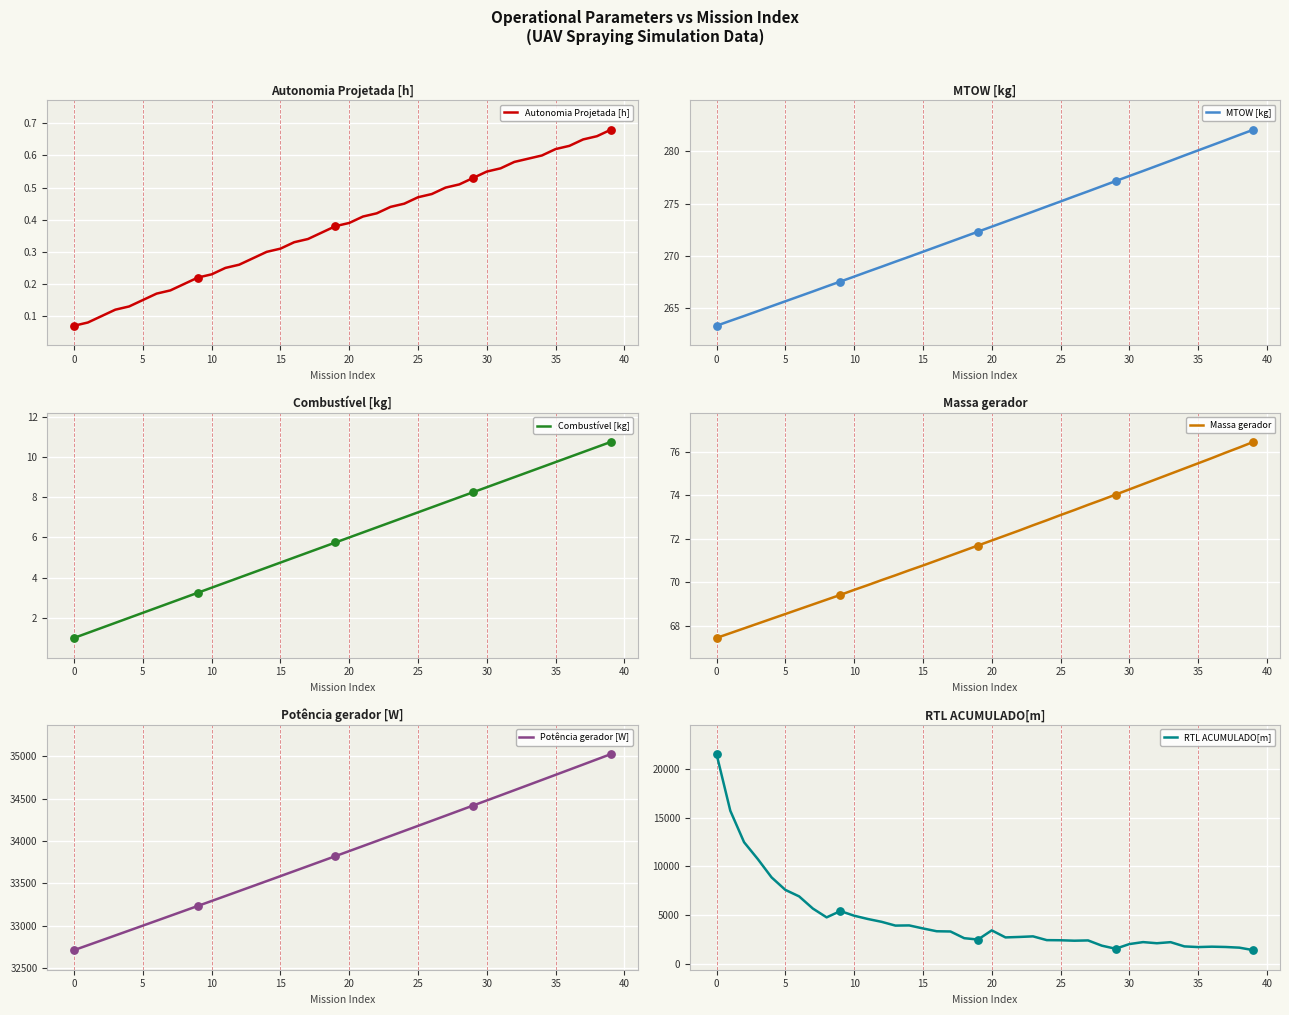

At how many categories does at least one series exceed 21919?

40